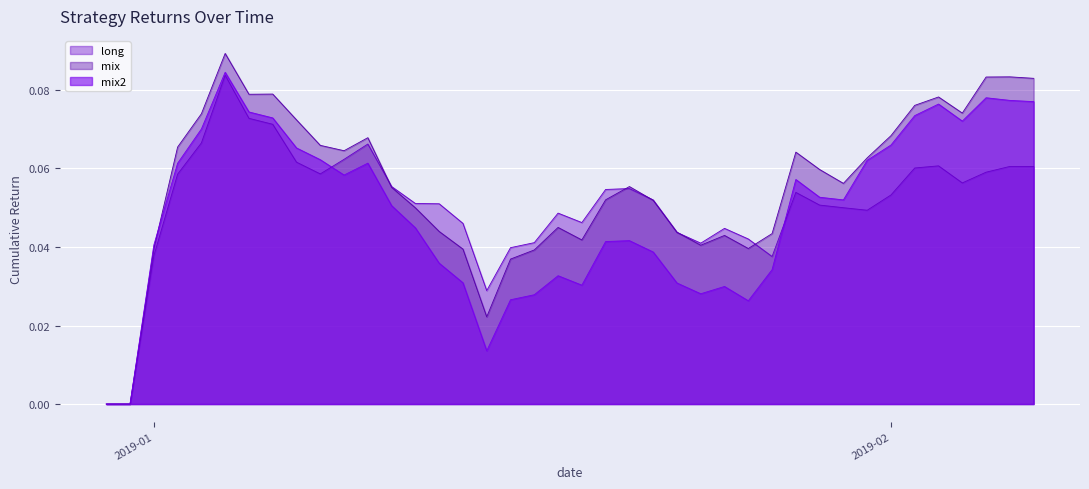

Which series has the largest total across all categories?

mix